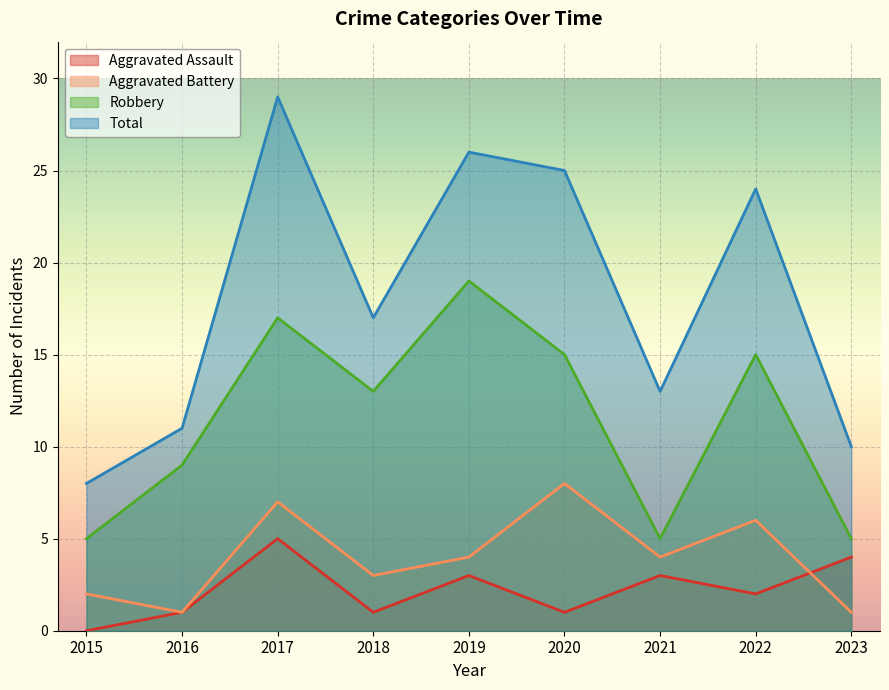

How many lines are shown in the chart?

4